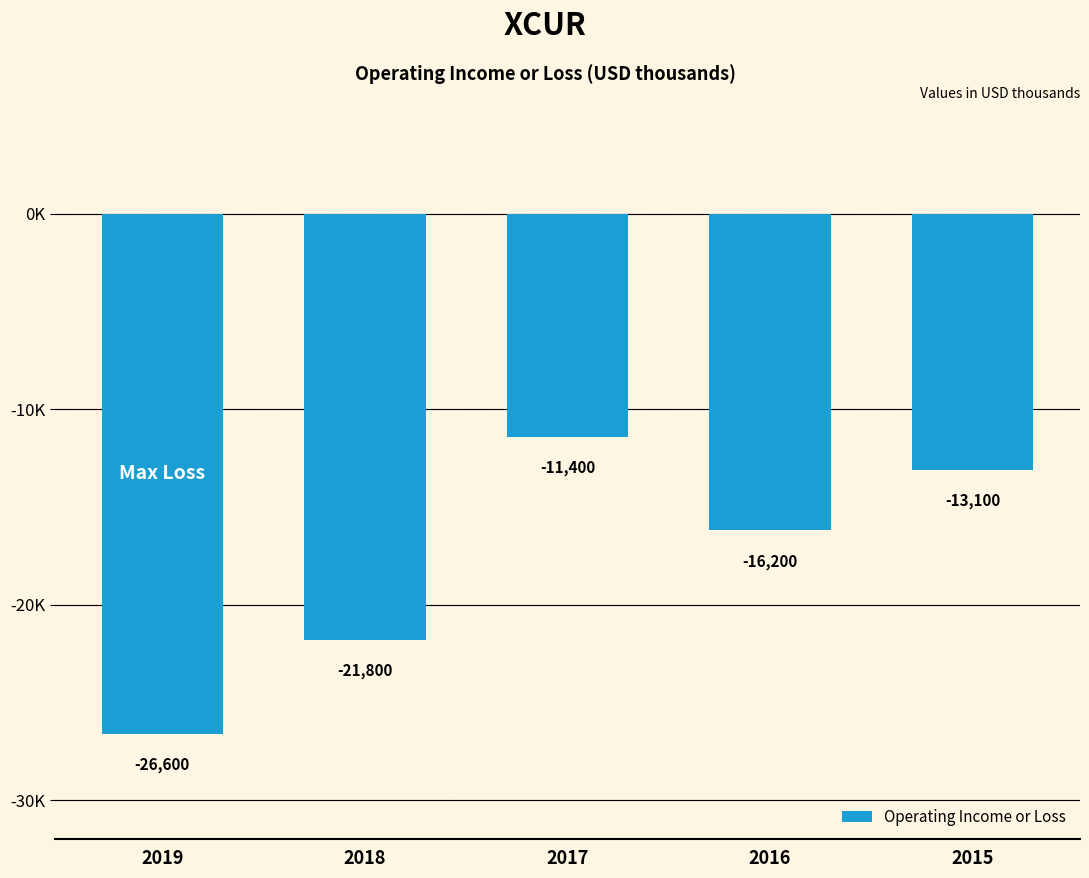

Is it true that the value at 2019 is -9813?

False